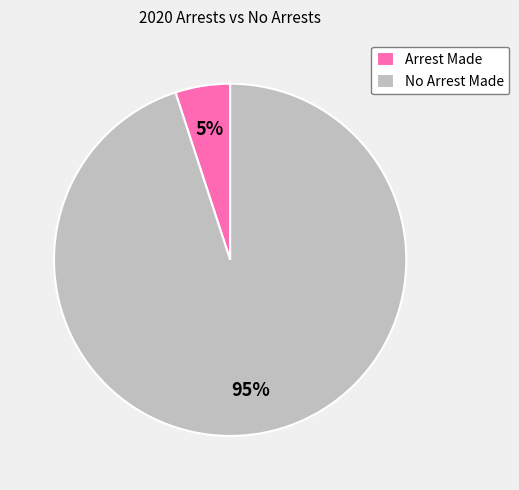

To the nearest percent, what percentage of the pie is Arrest Made?

5%